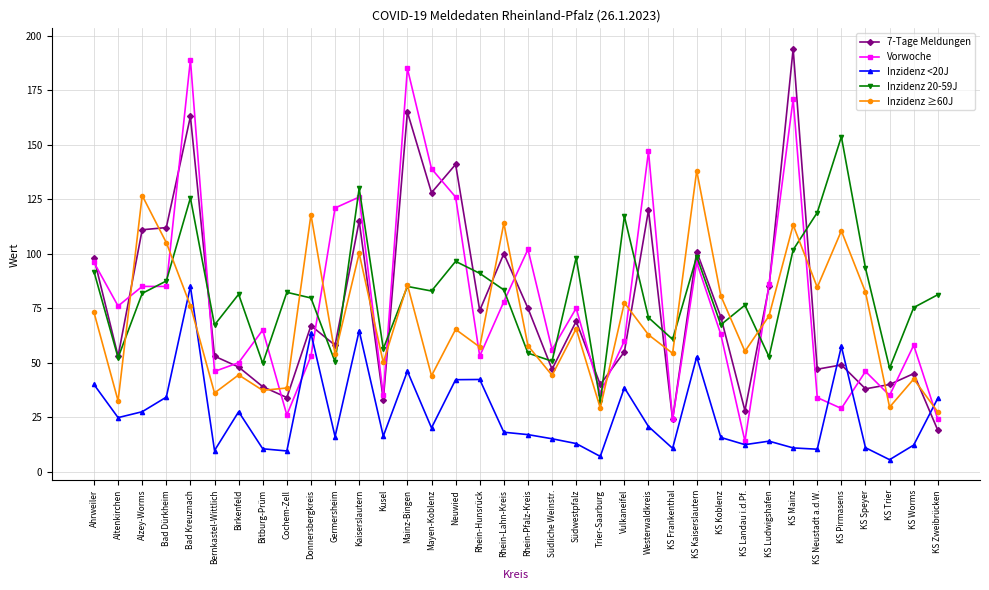

Rank the series at Donnersbergkreis from highest to lowest value.

Inzidenz ≥60J, Inzidenz 20-59J, 7-Tage Meldungen, Inzidenz <20J, Vorwoche